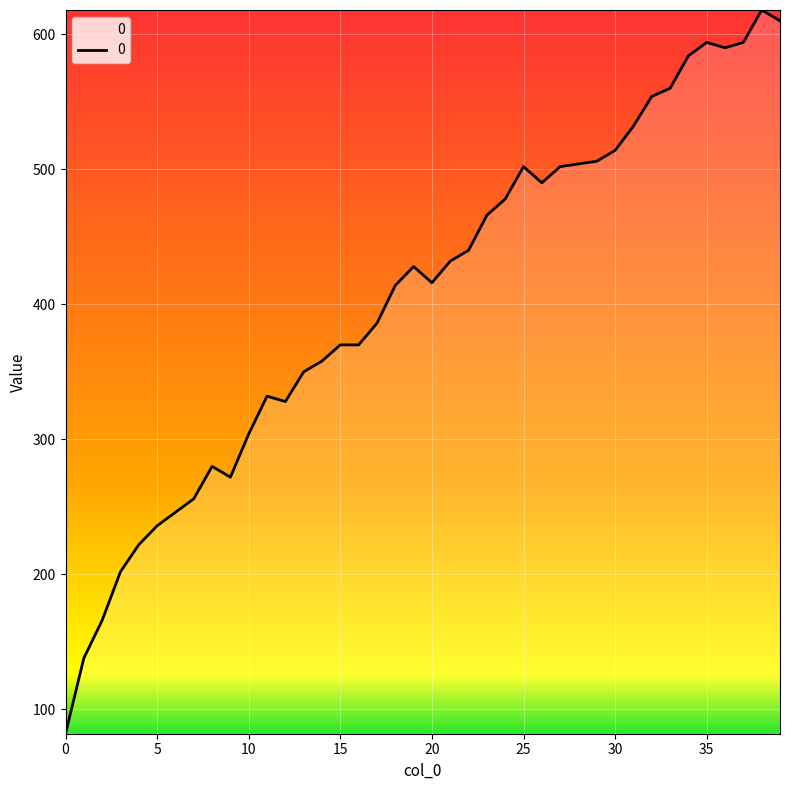

What is the minimum value shown in the chart?

82